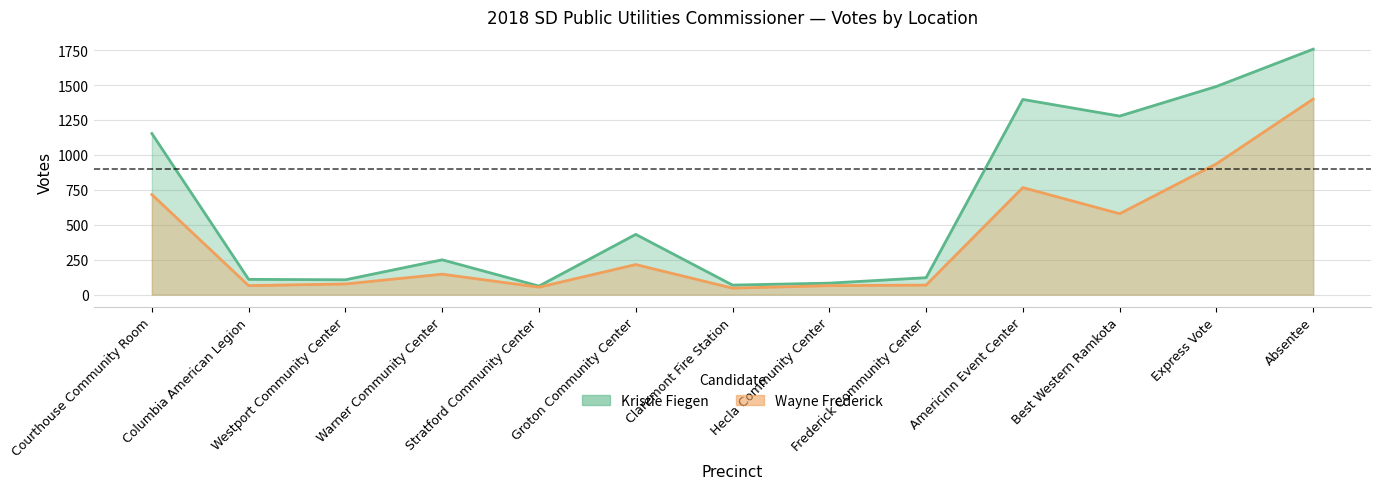

The Wayne Frederick series shows 756 at Best Western Ramkota. True or false?

False